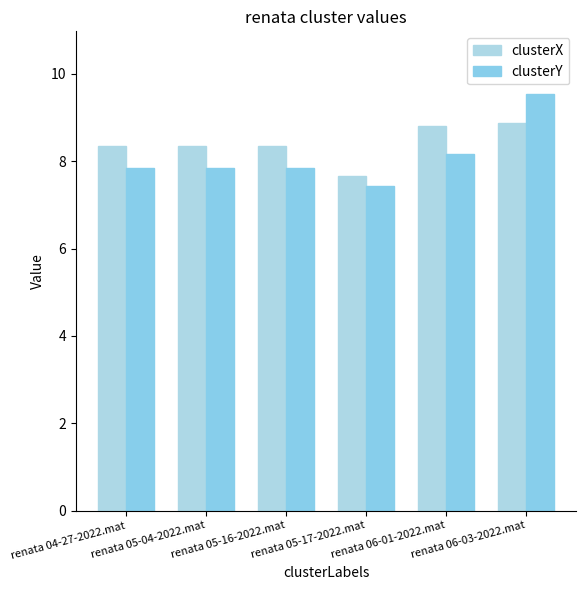

Rank the categories by clusterY value from lowest to highest.

renata 05-17-2022.mat, renata 04-27-2022.mat, renata 05-04-2022.mat, renata 05-16-2022.mat, renata 06-01-2022.mat, renata 06-03-2022.mat